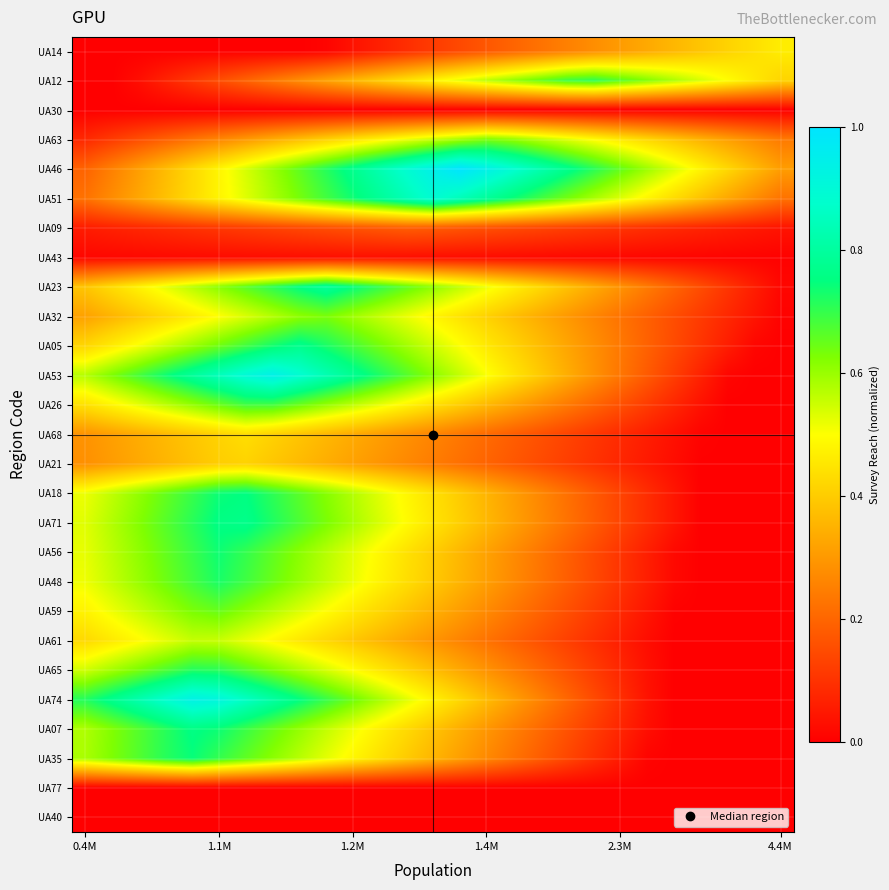

Reading left to right, transcribe all the data shown in this chart.

UA40: 0.0	0.0	0.0	0.0	0.0	0.0	0.0	0.0	0.0	0.0	0.0	0.0	0.0	0.0	0.0	0.0	0.0	0.0	0.0	0.0	0.0	0.0	0.0	0.0	0.0	0.0	0.0
UA77: 0.0	0.0	0.0	0.0	0.0	0.0	0.0	0.0	0.0	0.0	0.0	0.0	0.0	0.0	0.0	0.0	0.0	0.0	0.0	0.0	0.0	0.0	0.0	0.0	0.0	0.0	0.0
UA35: 0.6	0.6	0.7	0.7	0.7	0.7	0.7	0.6	0.6	0.5	0.5	0.4	0.4	0.4	0.3	0.3	0.2	0.2	0.1	0.1	0.1	0.0	0.0	0.0	0.0	0.0	0.0
UA07: 0.6	0.6	0.7	0.7	0.8	0.7	0.7	0.6	0.6	0.6	0.5	0.5	0.4	0.4	0.3	0.3	0.2	0.2	0.2	0.1	0.1	0.0	0.0	0.0	0.0	0.0	0.0
UA74: 0.7	0.8	0.8	0.9	0.9	0.9	0.9	0.8	0.8	0.7	0.6	0.6	0.5	0.5	0.4	0.4	0.3	0.3	0.2	0.1	0.1	0.0	0.0	0.0	0.0	0.0	0.0
UA65: 0.5	0.6	0.6	0.7	0.7	0.7	0.7	0.6	0.6	0.5	0.5	0.5	0.4	0.4	0.3	0.3	0.2	0.2	0.2	0.1	0.1	0.0	0.0	0.0	0.0	0.0	0.0
UA61: 0.4	0.5	0.5	0.5	0.6	0.6	0.5	0.5	0.5	0.4	0.4	0.4	0.3	0.3	0.3	0.2	0.2	0.2	0.1	0.1	0.1	0.0	0.0	0.0	0.0	0.0	0.0
UA59: 0.5	0.5	0.6	0.6	0.6	0.6	0.6	0.6	0.5	0.5	0.5	0.4	0.4	0.3	0.3	0.3	0.2	0.2	0.2	0.1	0.1	0.0	0.0	0.0	0.0	0.0	0.0
UA48: 0.5	0.6	0.6	0.6	0.7	0.7	0.7	0.6	0.6	0.6	0.5	0.5	0.4	0.4	0.4	0.3	0.3	0.2	0.2	0.1	0.1	0.1	0.0	0.0	0.0	0.0	0.0
UA56: 0.5	0.6	0.6	0.7	0.7	0.7	0.7	0.7	0.6	0.6	0.5	0.5	0.4	0.4	0.4	0.3	0.3	0.2	0.2	0.1	0.1	0.1	0.0	0.0	0.0	0.0	0.0
UA71: 0.5	0.6	0.6	0.7	0.7	0.8	0.8	0.7	0.7	0.6	0.6	0.5	0.5	0.4	0.4	0.4	0.3	0.3	0.2	0.2	0.1	0.1	0.0	0.0	0.0	0.0	0.0
UA18: 0.5	0.6	0.6	0.7	0.7	0.7	0.8	0.7	0.7	0.6	0.6	0.5	0.5	0.4	0.4	0.4	0.3	0.3	0.2	0.2	0.1	0.1	0.0	0.0	0.0	0.0	0.0
UA21: 0.3	0.3	0.3	0.4	0.4	0.4	0.4	0.4	0.4	0.3	0.3	0.3	0.3	0.2	0.2	0.2	0.2	0.1	0.1	0.1	0.1	0.0	0.0	0.0	0.0	0.0	0.0
UA68: 0.3	0.3	0.3	0.4	0.4	0.4	0.4	0.4	0.4	0.4	0.3	0.3	0.3	0.3	0.2	0.2	0.2	0.2	0.1	0.1	0.1	0.1	0.0	0.0	0.0	0.0	0.0
UA26: 0.4	0.5	0.5	0.6	0.6	0.6	0.7	0.7	0.6	0.6	0.6	0.5	0.5	0.4	0.4	0.4	0.3	0.3	0.2	0.2	0.2	0.1	0.1	0.0	0.0	0.0	0.0
UA53: 0.6	0.6	0.7	0.7	0.8	0.8	0.9	0.9	0.9	0.8	0.8	0.7	0.7	0.6	0.6	0.5	0.4	0.4	0.3	0.3	0.2	0.2	0.1	0.1	0.0	0.0	0.0
UA05: 0.4	0.5	0.5	0.6	0.6	0.6	0.7	0.7	0.8	0.7	0.7	0.6	0.6	0.5	0.5	0.5	0.4	0.4	0.3	0.3	0.2	0.2	0.1	0.1	0.1	0.0	0.0
UA32: 0.3	0.4	0.4	0.4	0.5	0.5	0.5	0.6	0.6	0.6	0.6	0.6	0.5	0.5	0.4	0.4	0.4	0.3	0.3	0.3	0.2	0.2	0.2	0.1	0.1	0.0	0.0
UA23: 0.4	0.4	0.5	0.5	0.6	0.6	0.7	0.7	0.8	0.8	0.7	0.7	0.7	0.6	0.6	0.5	0.5	0.4	0.4	0.3	0.3	0.2	0.2	0.1	0.1	0.1	0.0
UA43: 0.0	0.0	0.0	0.0	0.0	0.0	0.0	0.0	0.0	0.0	0.0	0.0	0.0	0.0	0.0	0.0	0.0	0.0	0.0	0.0	0.0	0.0	0.0	0.0	0.0	0.0	0.0
UA09: 0.1	0.1	0.1	0.1	0.1	0.1	0.1	0.1	0.1	0.2	0.2	0.2	0.2	0.2	0.2	0.2	0.1	0.1	0.1	0.1	0.1	0.1	0.1	0.1	0.1	0.0	0.0
UA51: 0.2	0.3	0.3	0.4	0.4	0.5	0.5	0.6	0.6	0.7	0.7	0.8	0.8	0.9	0.8	0.8	0.7	0.7	0.6	0.6	0.5	0.5	0.4	0.4	0.3	0.3	0.2
UA46: 0.2	0.3	0.3	0.4	0.4	0.5	0.5	0.6	0.7	0.7	0.8	0.8	0.9	0.9	1.0	0.9	0.9	0.8	0.8	0.7	0.7	0.6	0.5	0.5	0.4	0.4	0.3
UA63: 0.1	0.1	0.2	0.2	0.2	0.3	0.3	0.3	0.4	0.4	0.4	0.5	0.5	0.6	0.6	0.6	0.6	0.6	0.5	0.5	0.5	0.4	0.4	0.3	0.3	0.3	0.2
UA30: 0.0	0.0	0.0	0.0	0.0	0.0	0.0	0.0	0.0	0.0	0.0	0.0	0.0	0.0	0.0	0.0	0.0	0.0	0.0	0.0	0.0	0.0	0.0	0.0	0.0	0.0	0.0
UA12: 0.0	0.0	0.0	0.1	0.1	0.2	0.2	0.2	0.3	0.3	0.4	0.4	0.4	0.5	0.5	0.6	0.6	0.6	0.7	0.7	0.7	0.6	0.6	0.5	0.5	0.5	0.4
UA14: 0.0	0.0	0.0	0.0	0.0	0.0	0.0	0.0	0.0	0.0	0.0	0.1	0.1	0.1	0.1	0.2	0.2	0.2	0.3	0.3	0.3	0.3	0.4	0.4	0.4	0.4	0.5